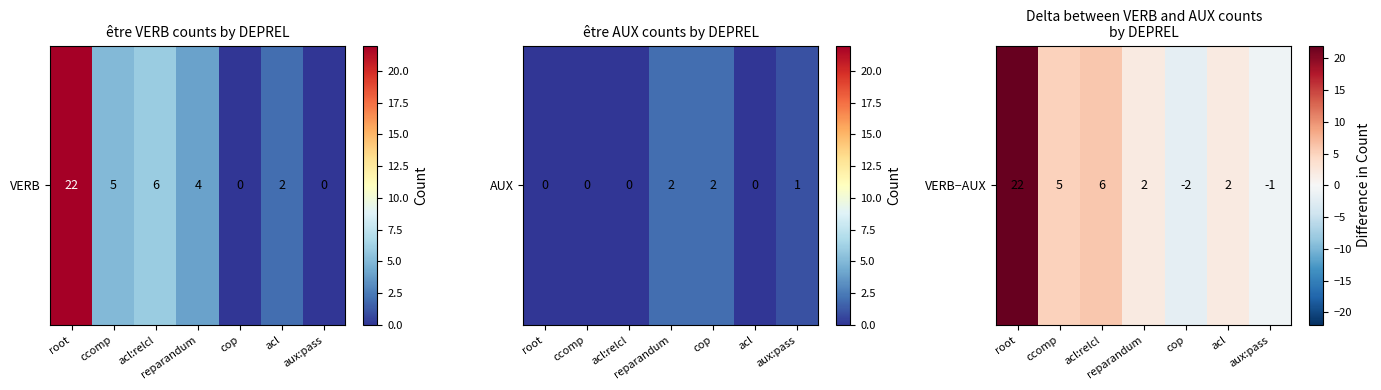

Rank the categories by value from lowest to highest.

cop, aux:pass, reparandum, acl, ccomp, acl:relcl, root